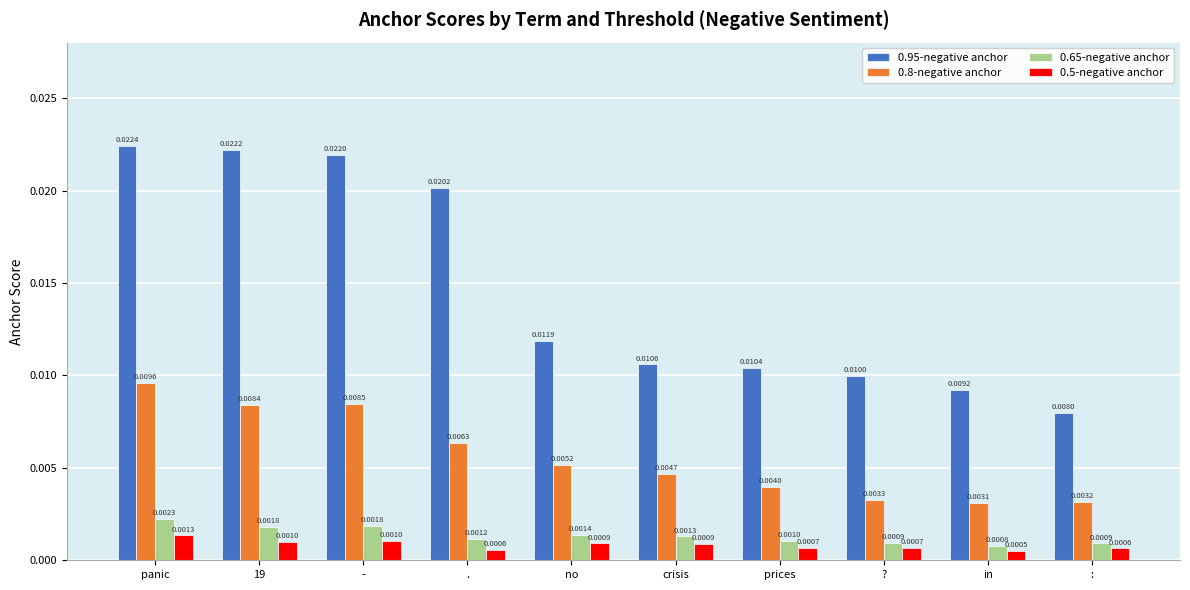

What are all the series names shown in the legend?

0.95-negative anchor, 0.8-negative anchor, 0.65-negative anchor, 0.5-negative anchor